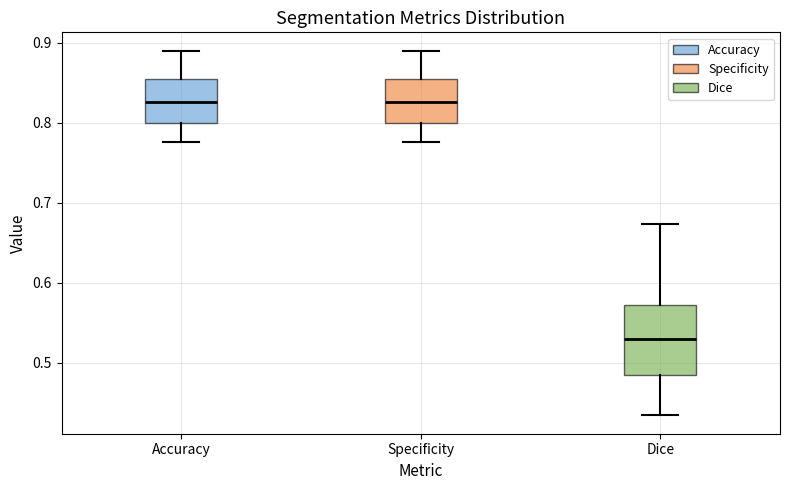

Comparing the boxes themselves (not the whiskers), which one is the tallest?

Dice